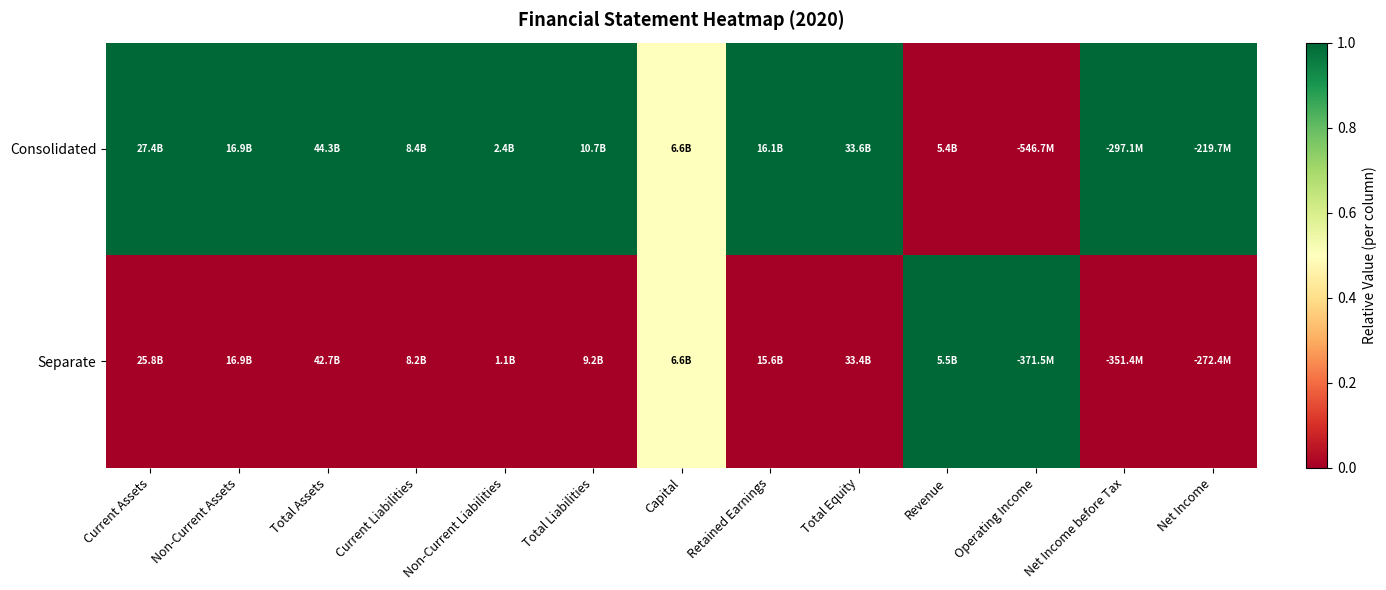

Which series has the largest total across all categories?

Consolidated